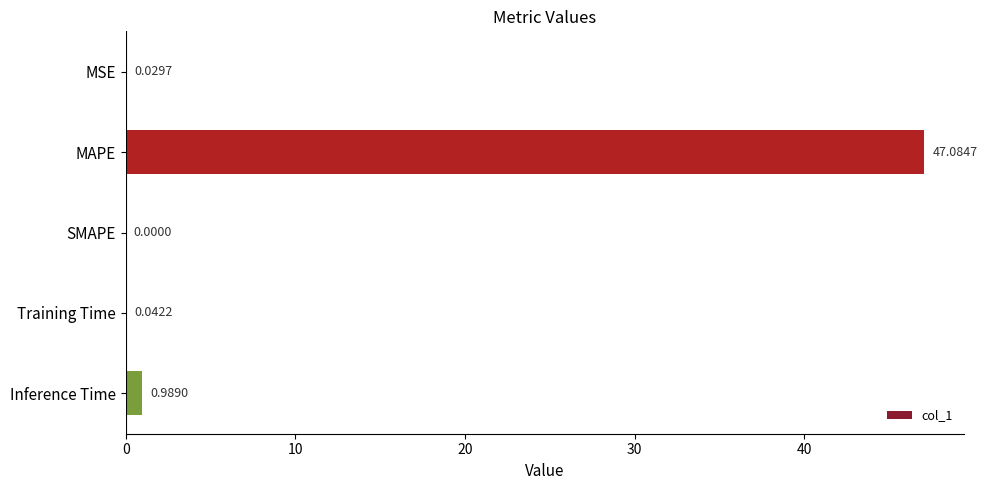

Where is the data nearest to the value 23?

Inference Time